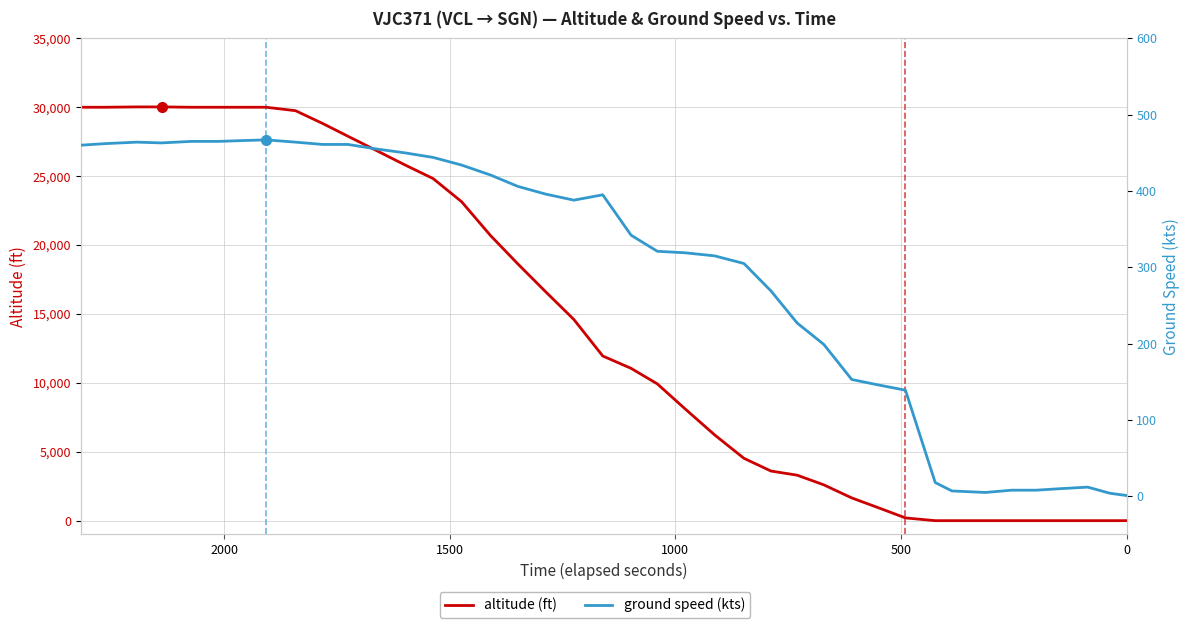

List the series in order of their peak value, lowest first.

ground speed (kts), altitude (ft)